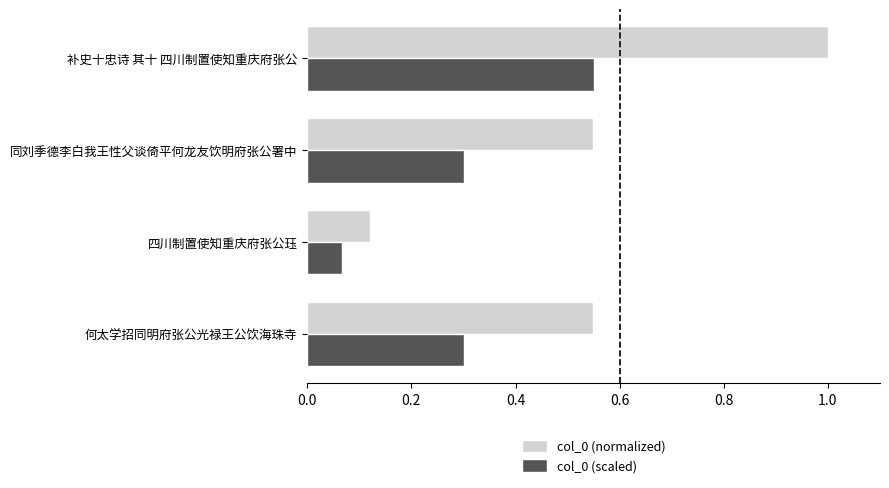

Count the number of categories in the chart.

4